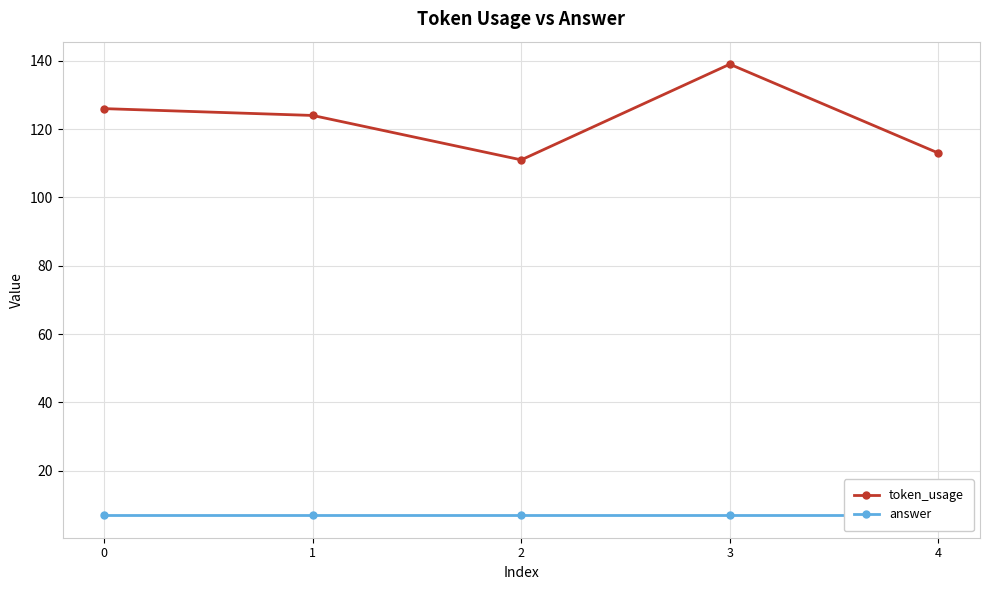

What is the minimum value for token_usage?

111